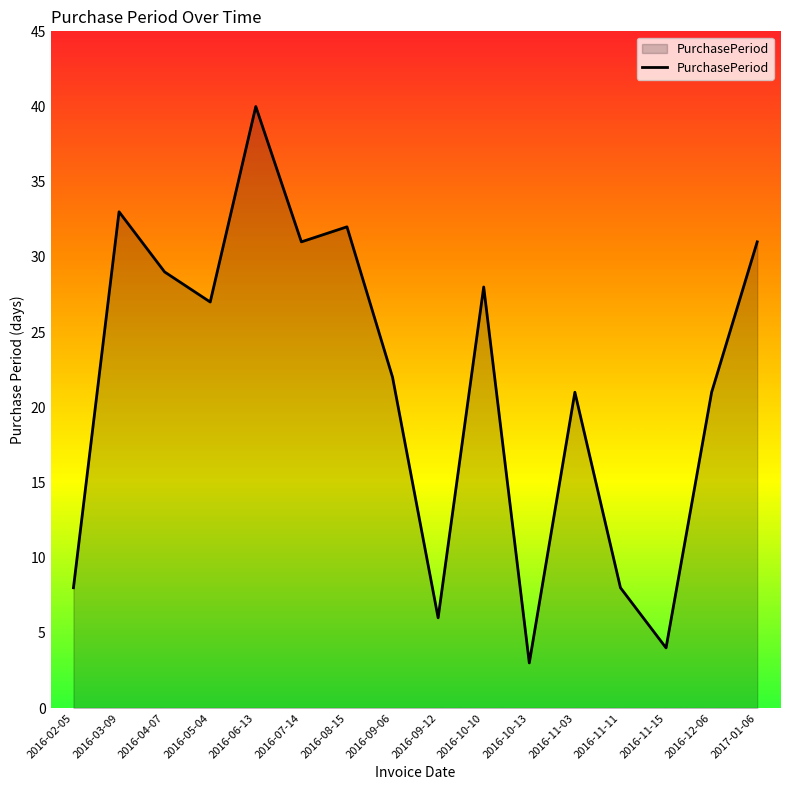

Read the value at 2016-03-09.

33